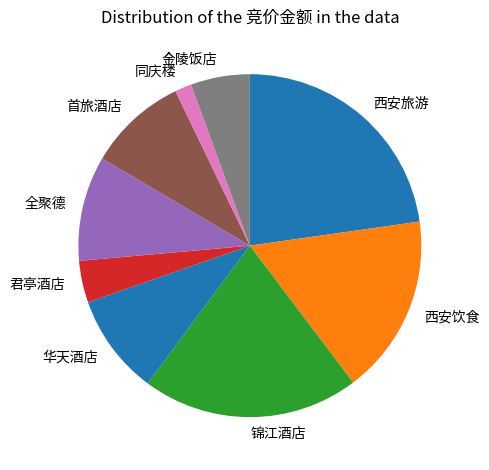

Which slice is the smallest?

同庆楼